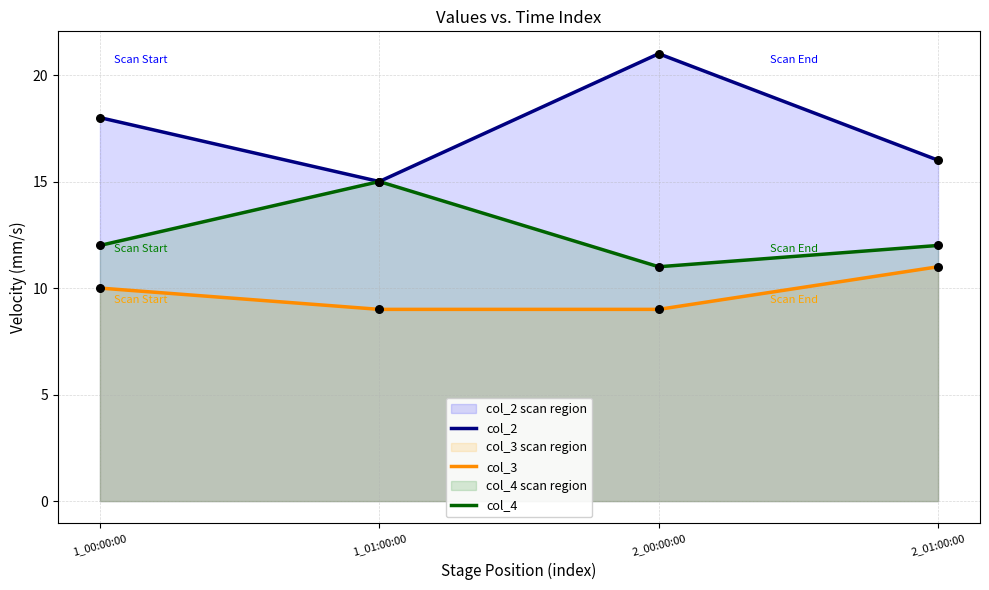

Which series has the widest spread of Y values?

col_2